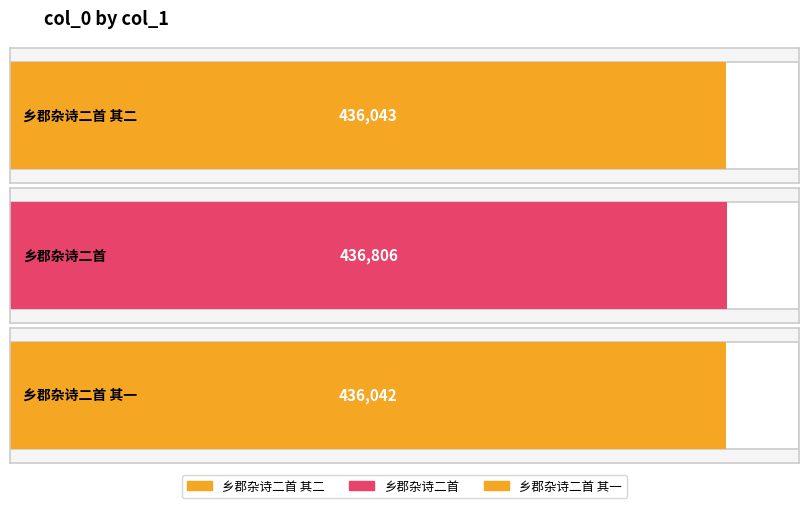

Reading right to left, extract all data points from this chart.

乡郡杂诗二首 其一=436042	乡郡杂诗二首=436806	乡郡杂诗二首 其二=436043